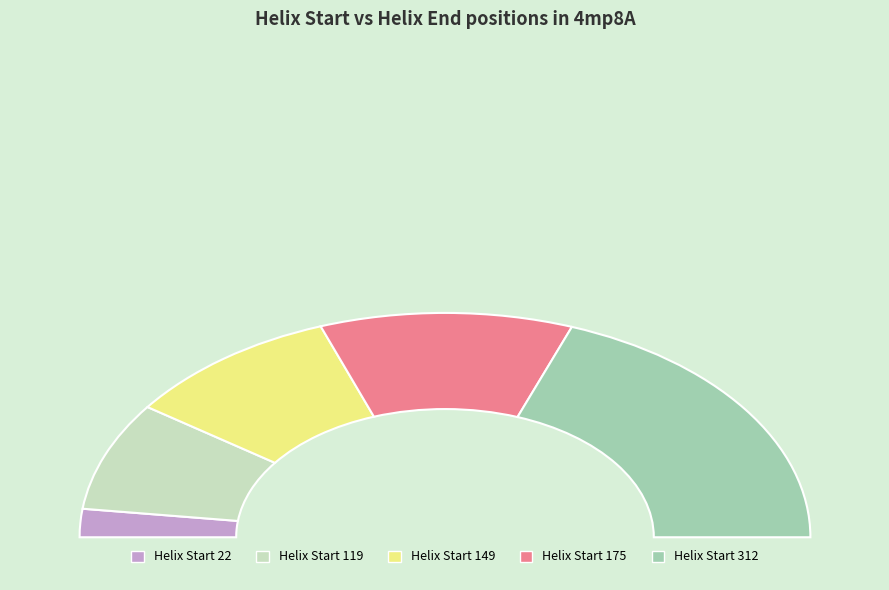

How many segments does this pie chart have?

5